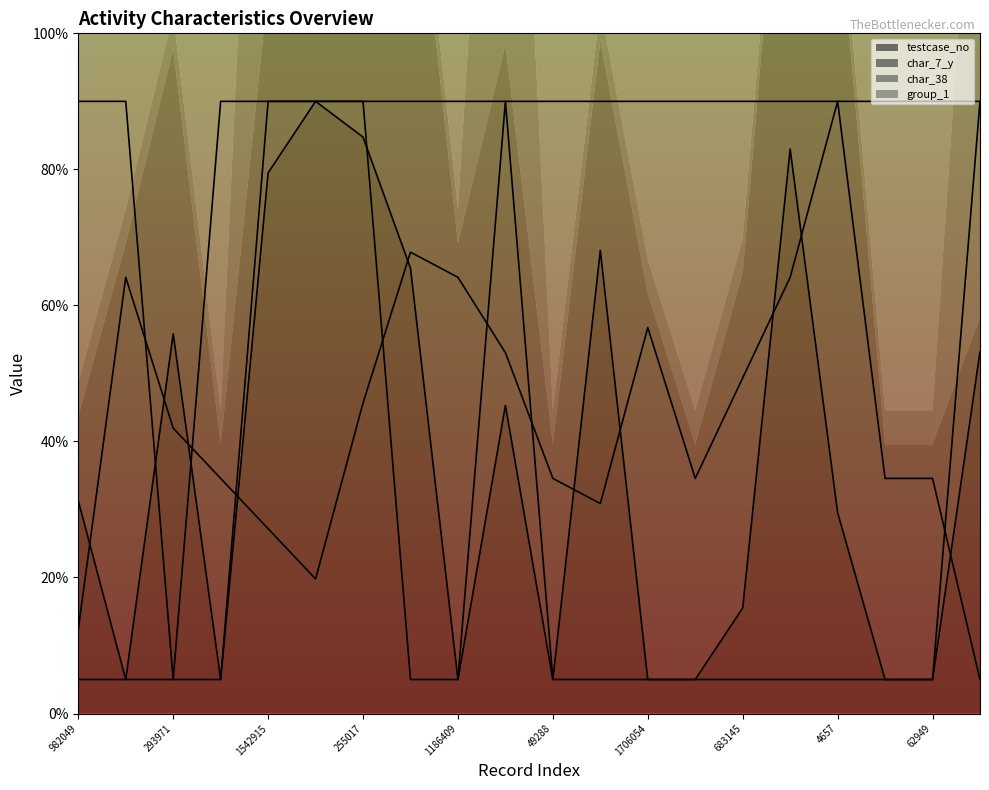

What is the label of the 13th point from the left?

1706054